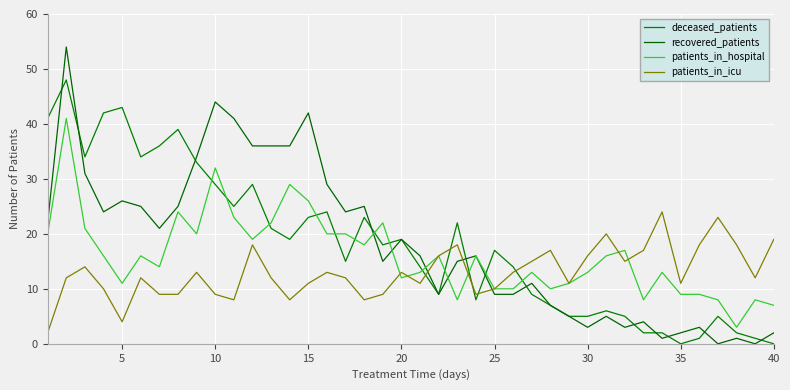

Does the chart display data point markers on the line(s)?

No